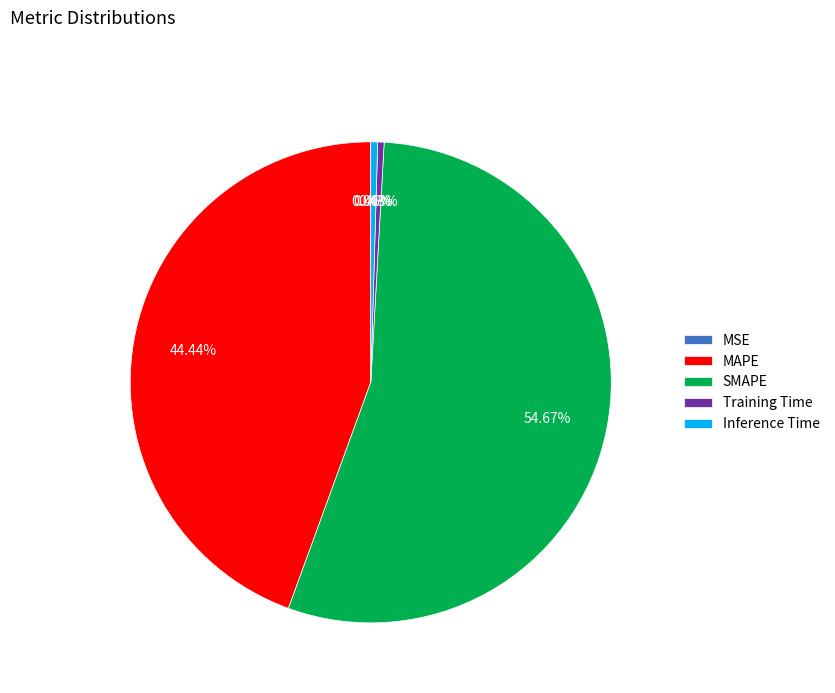

Does Training Time account for over 50% of the chart?

No